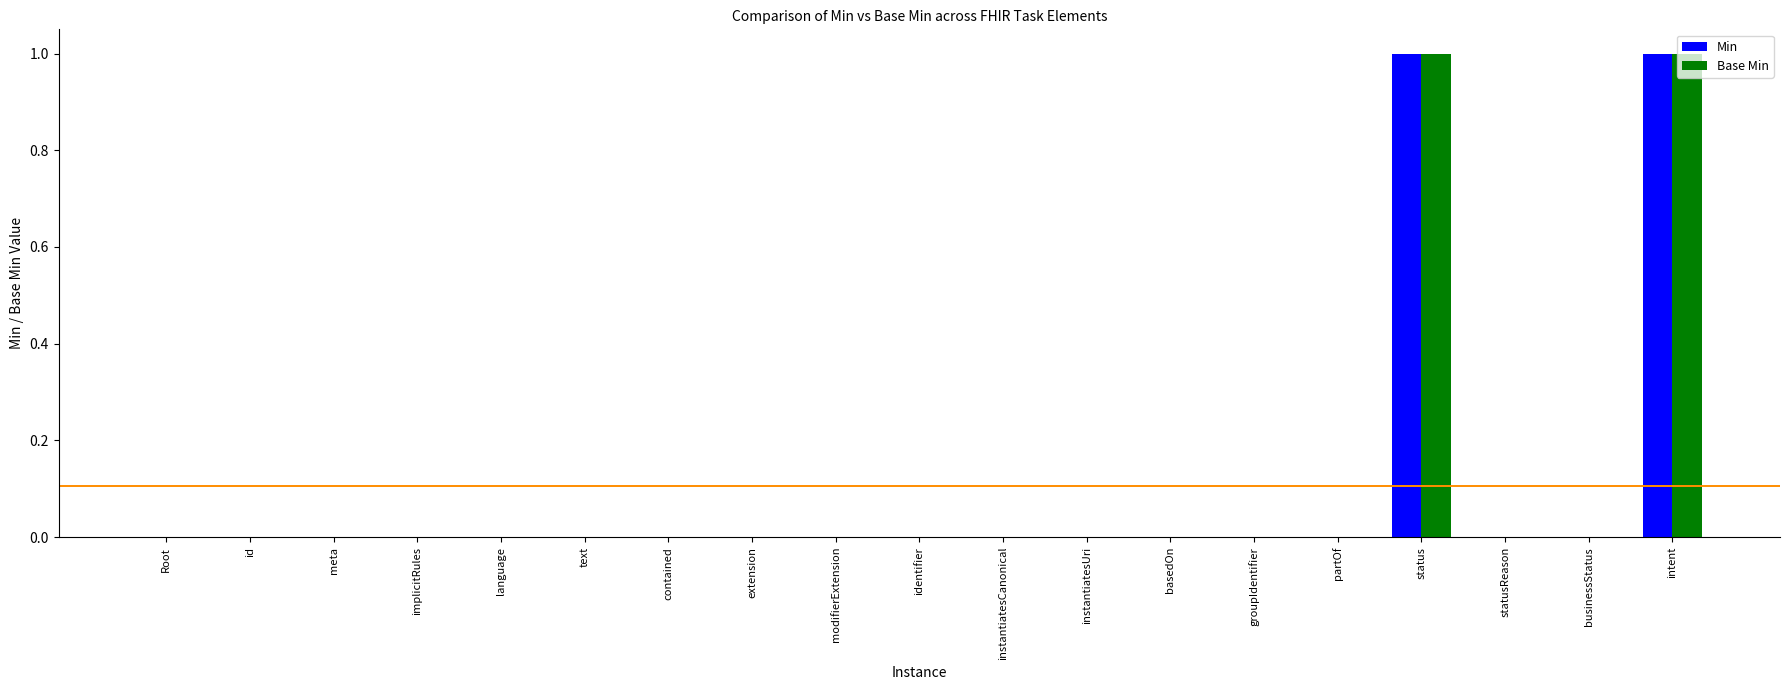

The value of Base Min at businessStatus is 0. True or false?

True